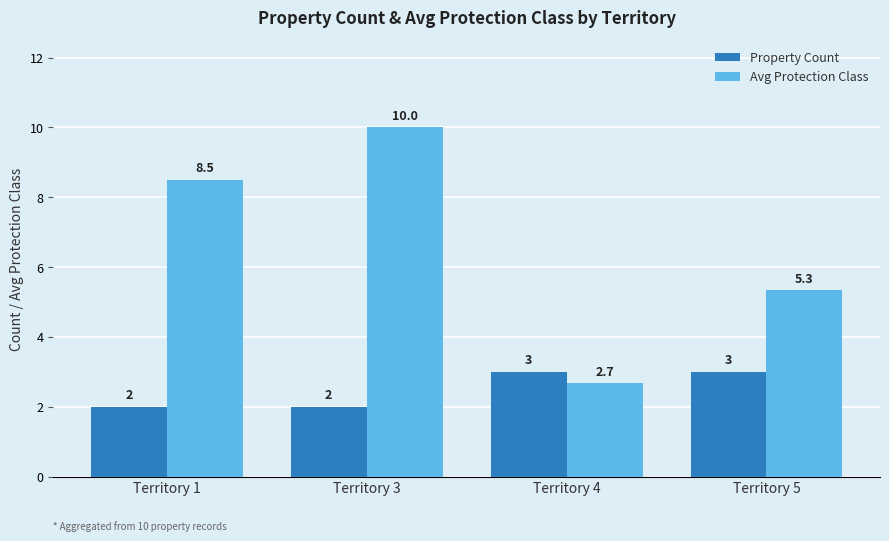

List the series in order of their overall mean, lowest first.

Property Count, Avg Protection Class